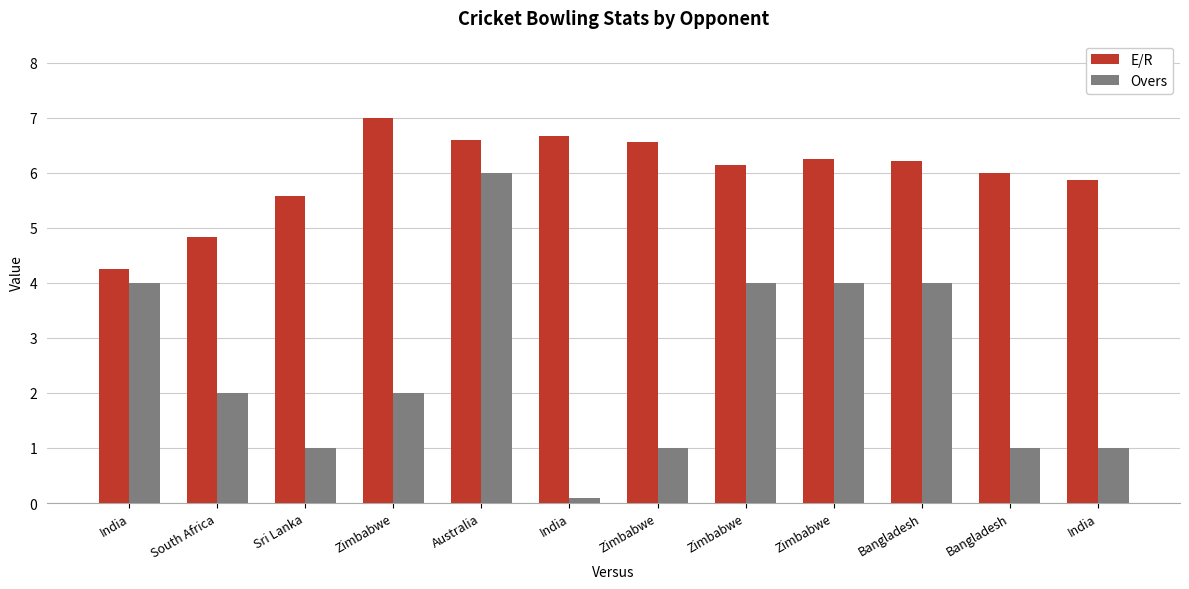

Count the number of categories in the chart.

12